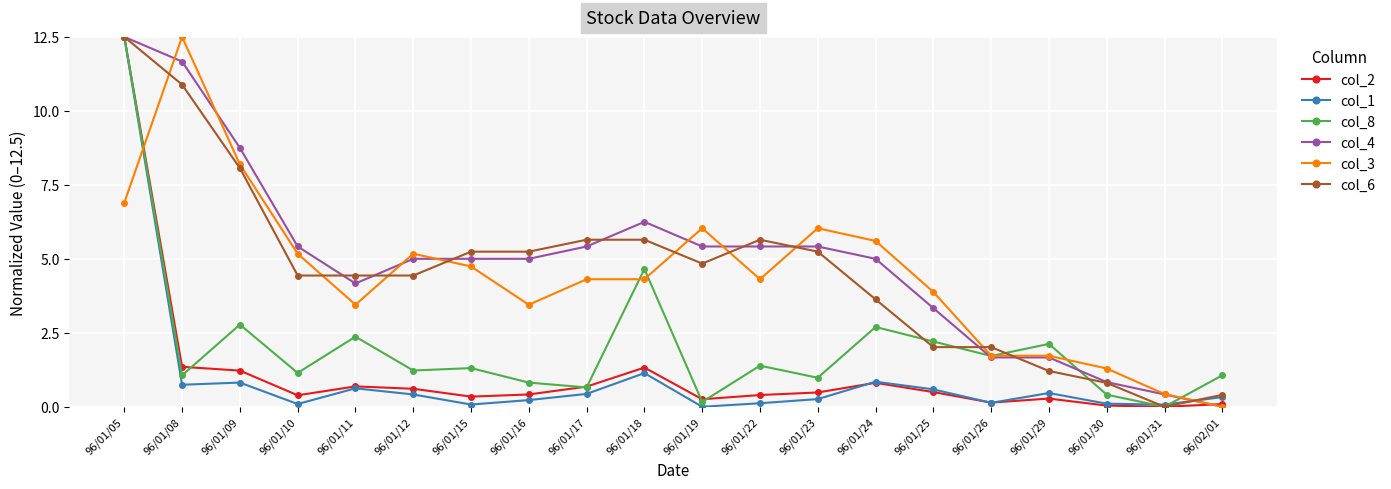

What is the sum of the col_8 values at 96/01/12 and 96/01/23?

2.2